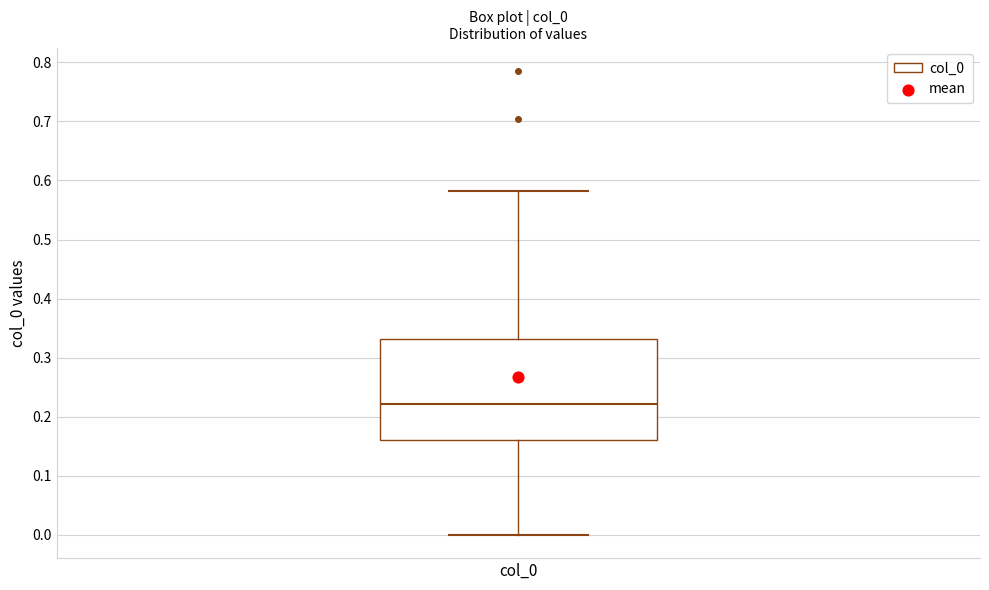

Read this box plot against the y-axis: the position of the median line, the range covered by the box, and the ends of both whiskers. The values are not printed on the chart, so give them approximately, as read against the axis.

median 0.22, box 0.16 to 0.33, whiskers 0.00 to 0.58